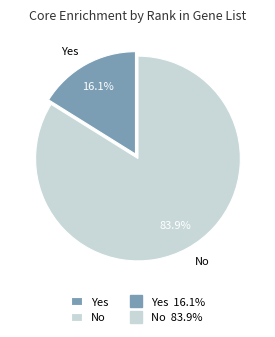

How many slices are in this pie chart?

2